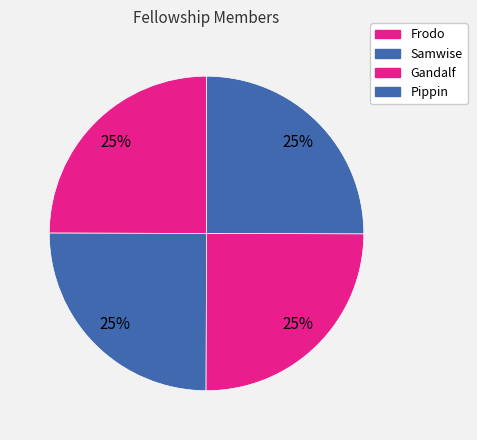

How many segments does this pie chart have?

4